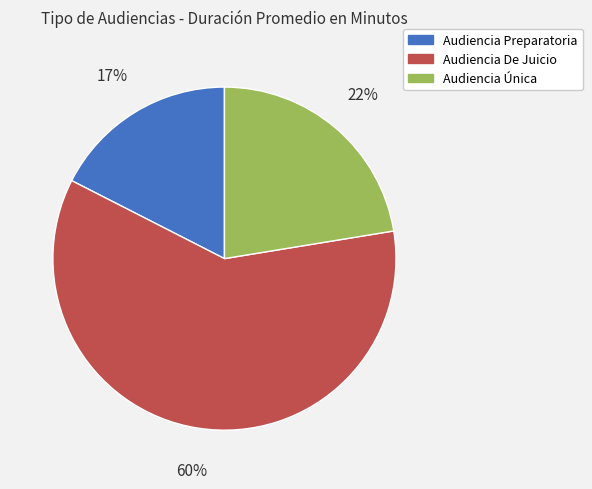

To the nearest percent, what is the average slice percentage?

33%